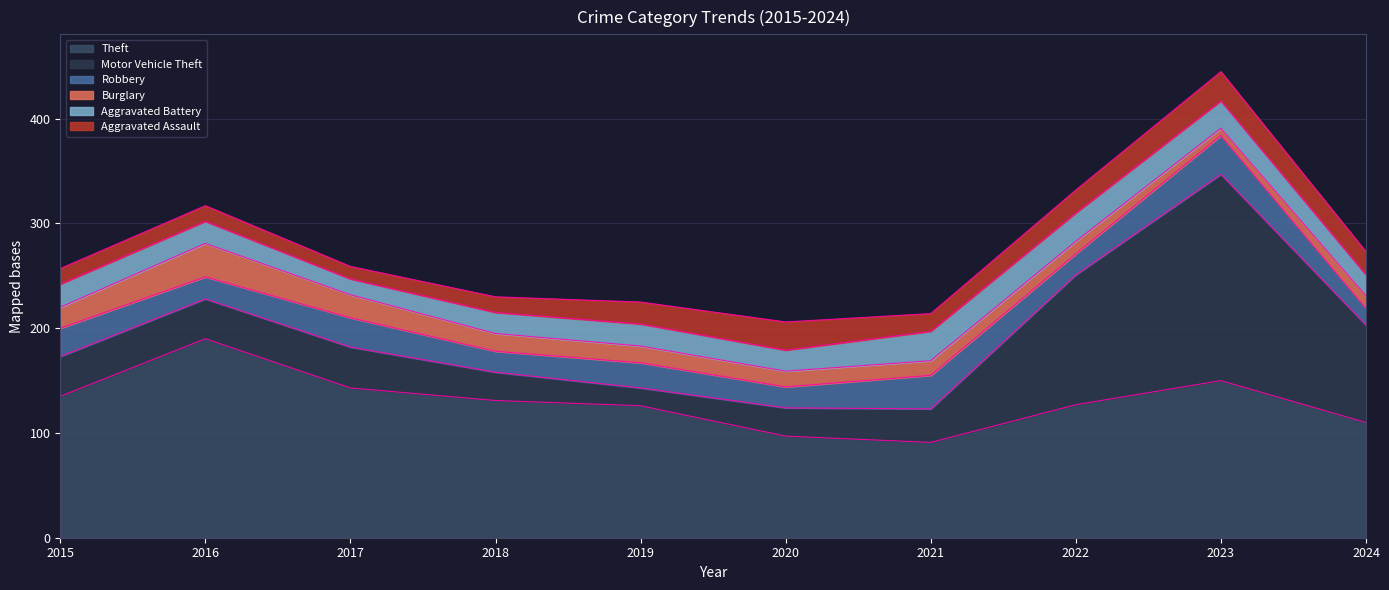

What is the difference between the Burglary values at 2021 and 2020?

1